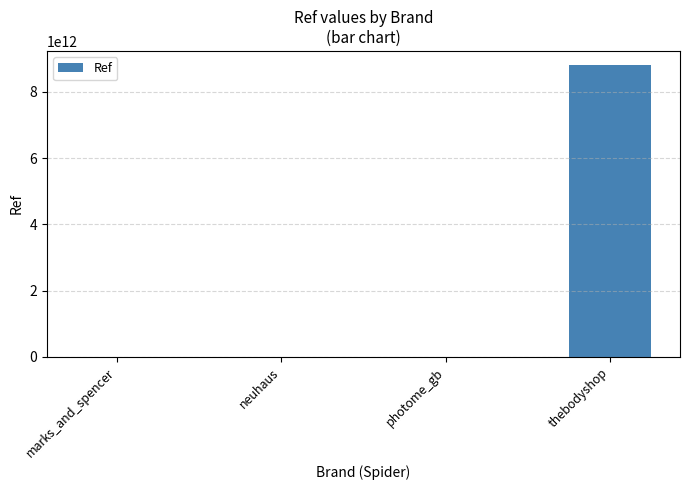

What is the maximum value shown in the chart?

8796411035671